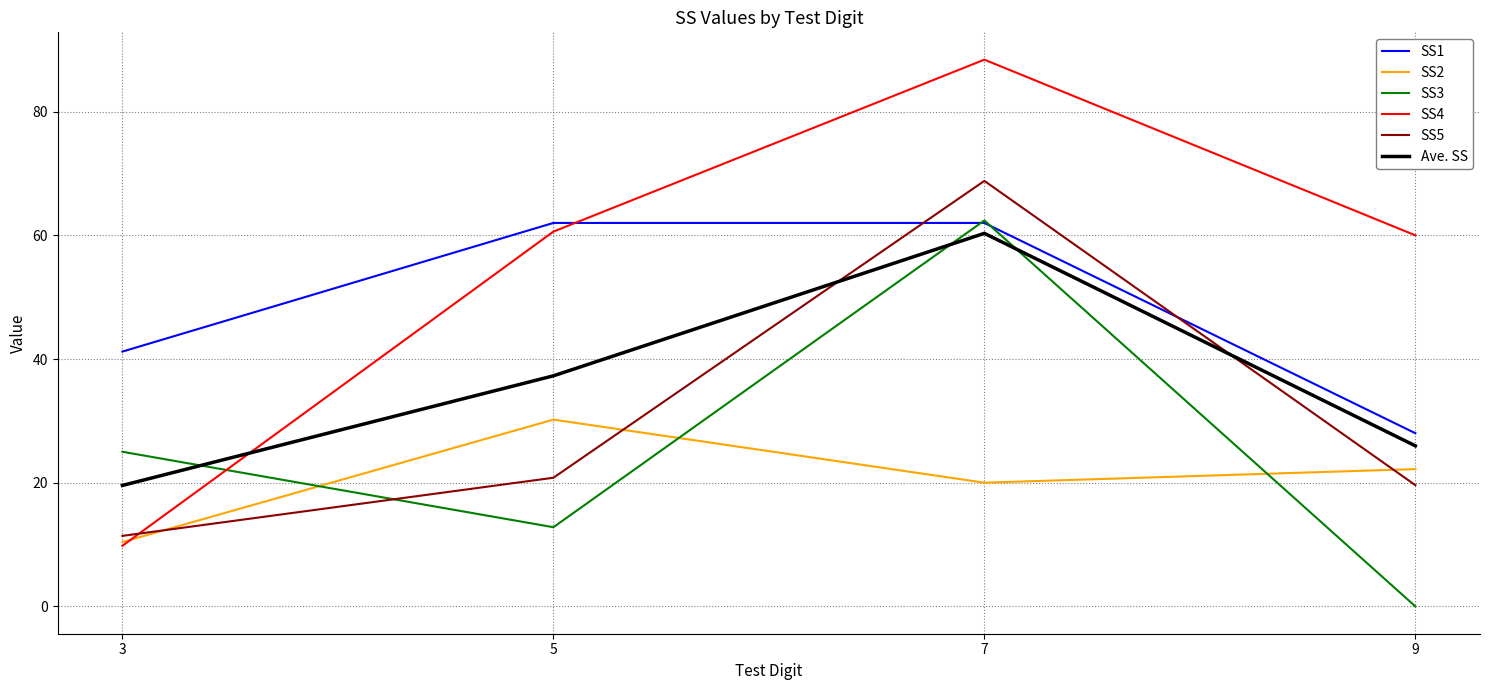

What is the difference between the maximum and minimum values in the SS3 series?

62.4